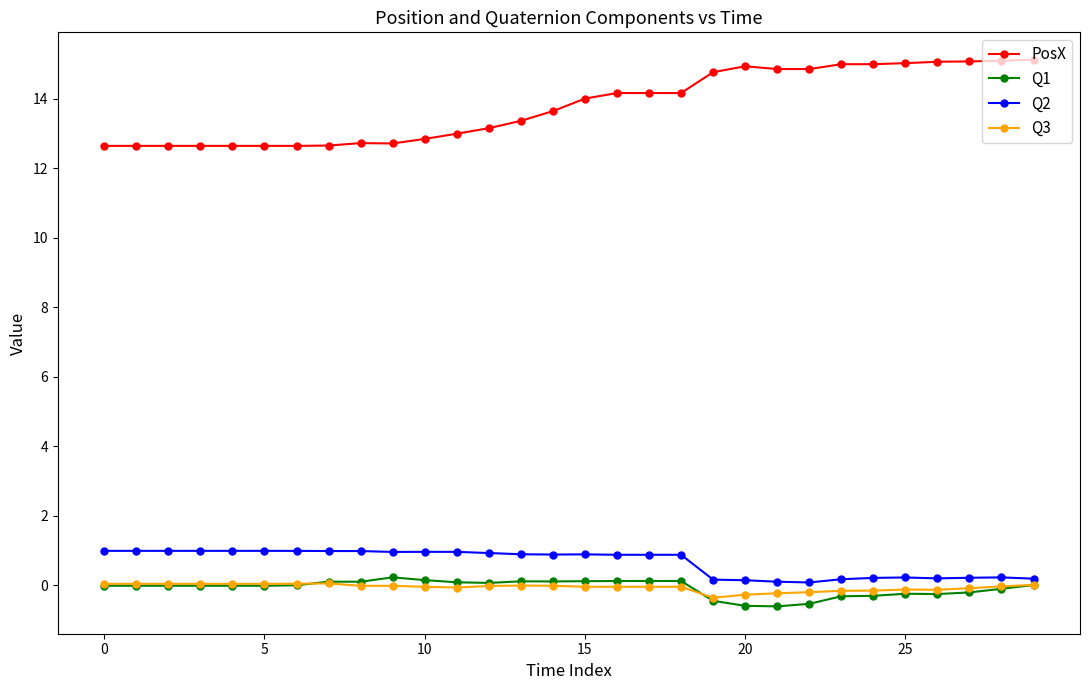

Which series has the largest total across all categories?

PosX